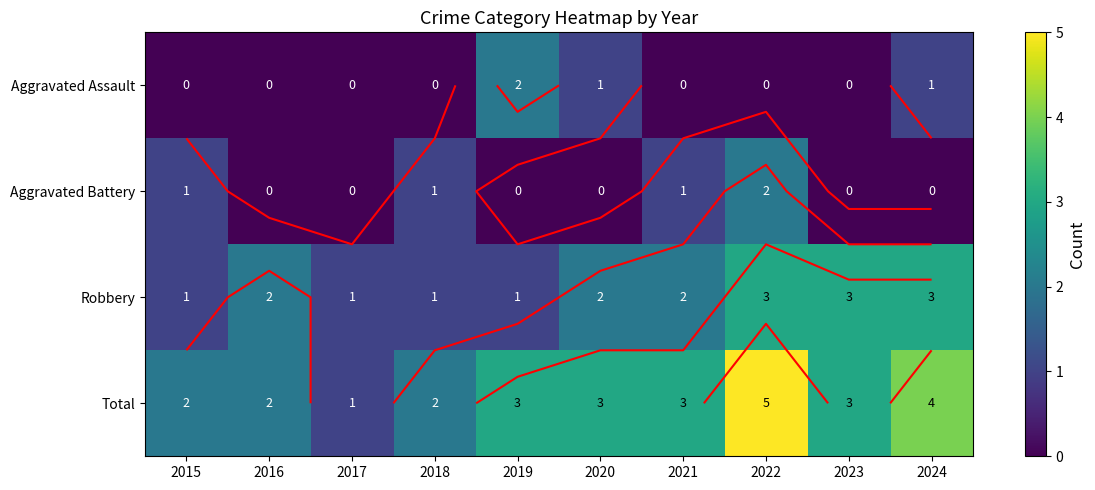

True or false: Total has a value of 2 at 2015.

True